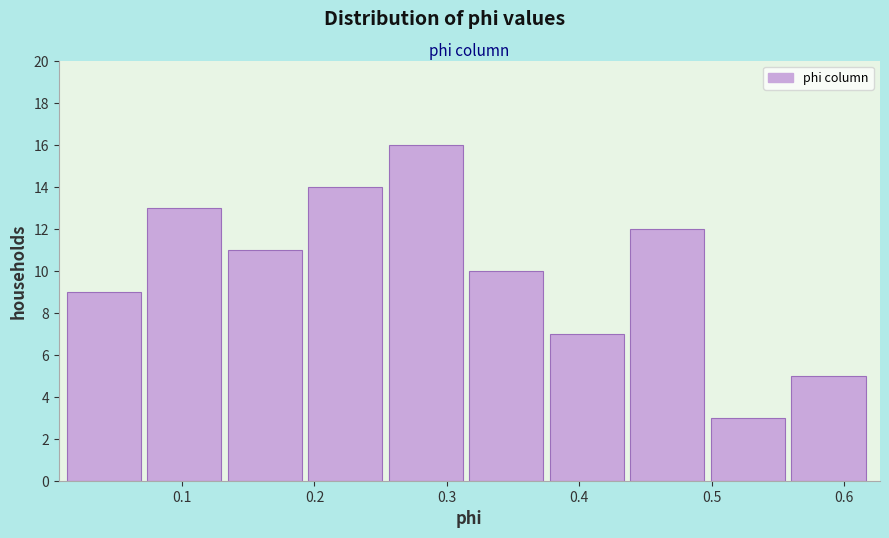

Reading left to right, list every bar in this chart as the range it spans on the x-axis followed by its height. Neither the bar edges nor the heights are printed on the chart, so give them approximately, as read against the axes.

0.01 to 0.07: 9
0.07 to 0.13: 13
0.13 to 0.20: 11
0.20 to 0.26: 14
0.26 to 0.32: 16
0.32 to 0.38: 10
0.38 to 0.44: 7
0.44 to 0.50: 12
0.50 to 0.56: 3
0.56 to 0.62: 5